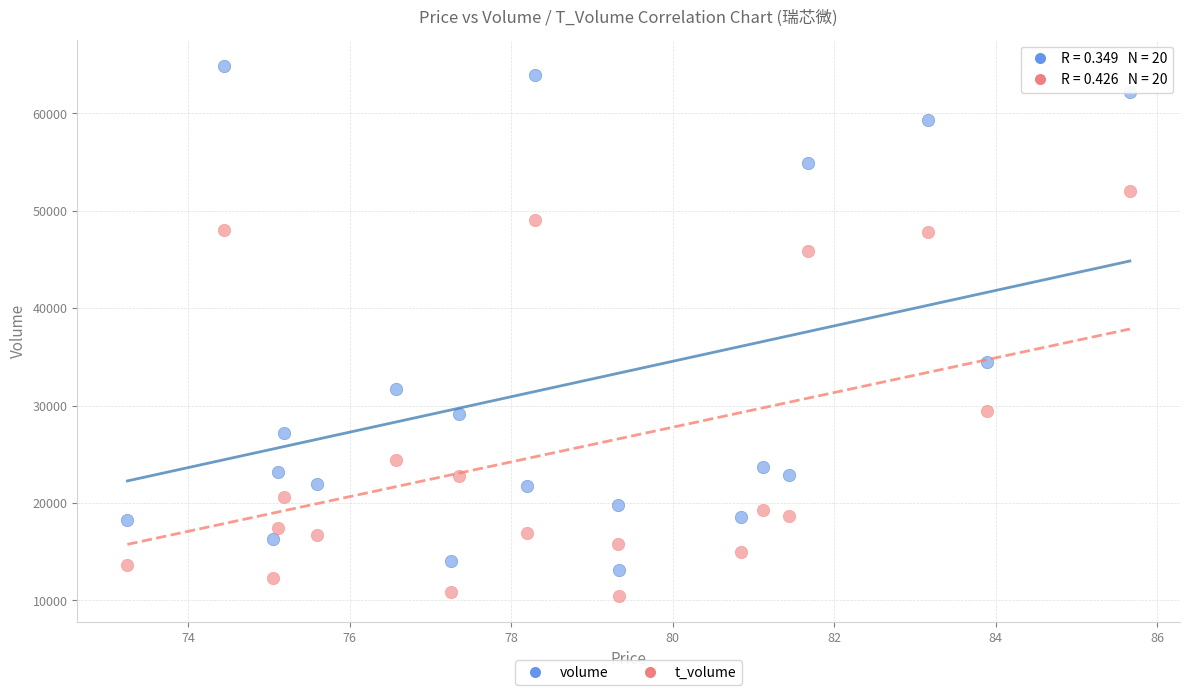

Across all data points, what is the range of Y values (max minus min)?

54361